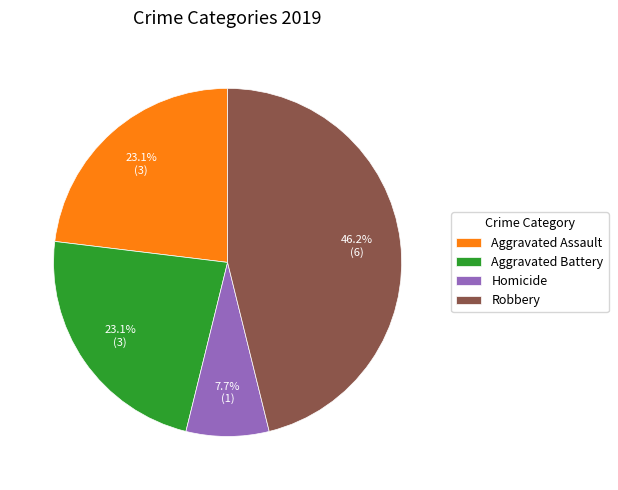

How much of the chart is everything except Aggravated Battery?

76.9%